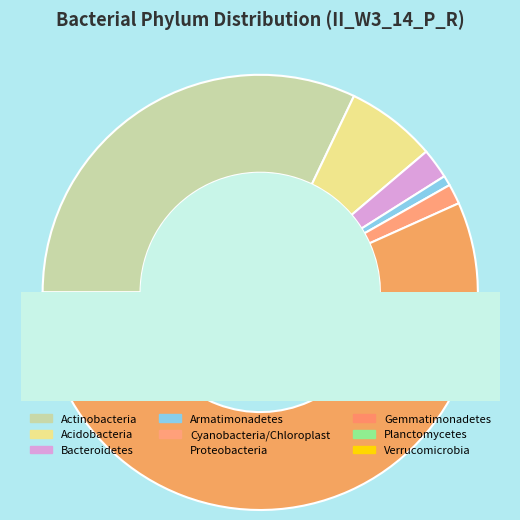

What percentage is the Acidobacteria slice, to the nearest percent?

7%